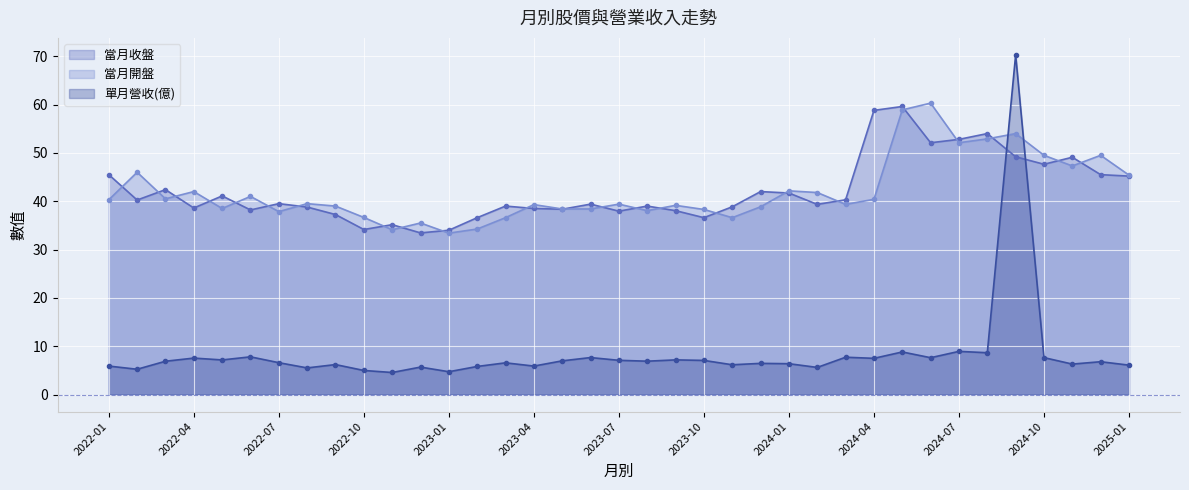

What is the total value across all series at 2023-07?

84.4